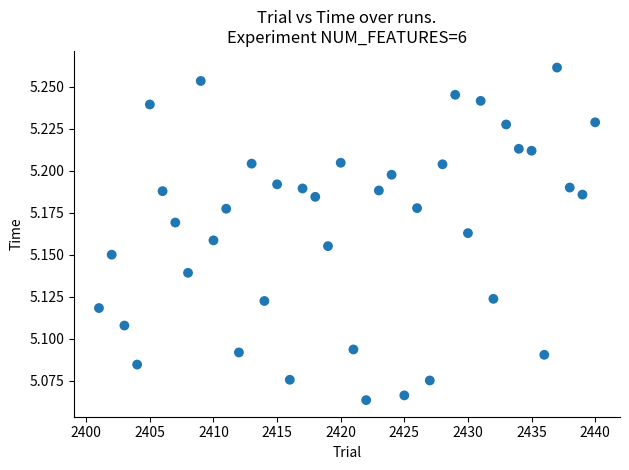

What is the range of X values (max minus min)?

39.0